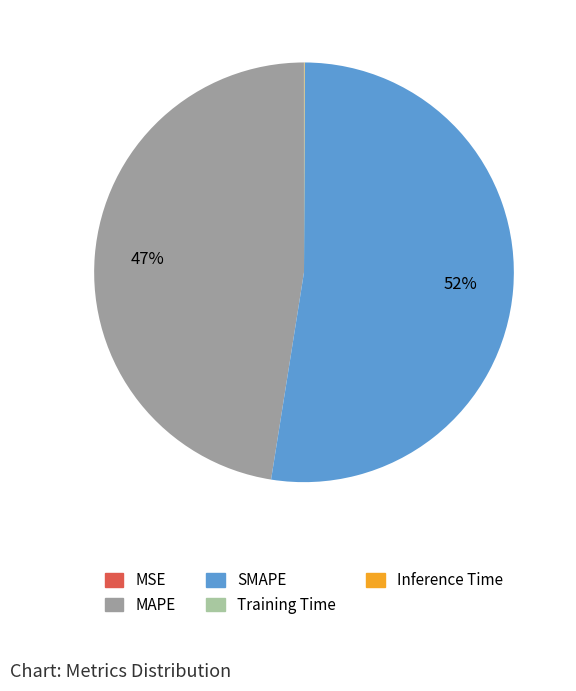

Combined, do SMAPE and MAPE account for over 50%?

Yes